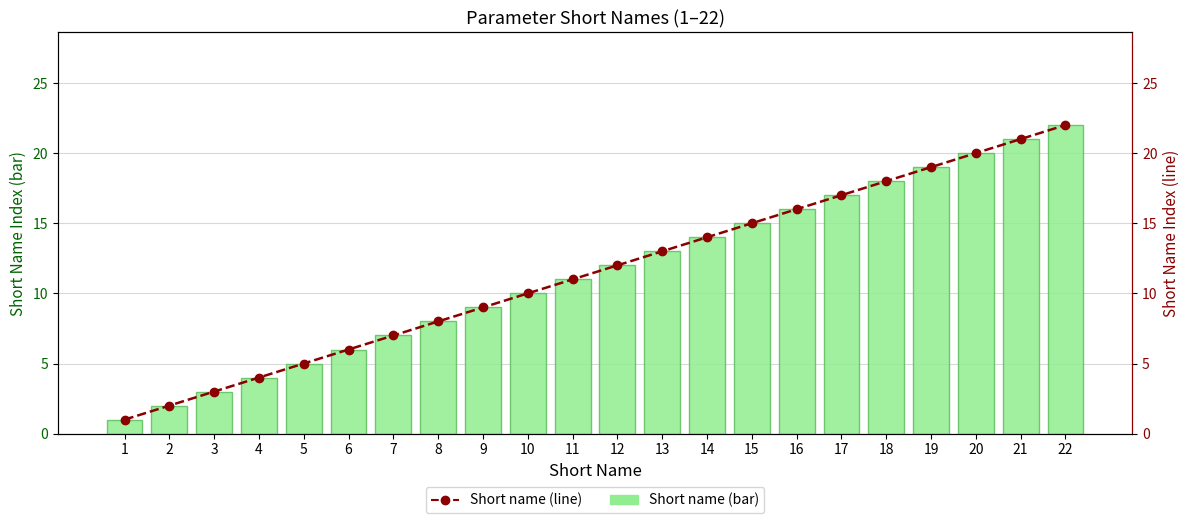

Where does the Short name (line) series first go above 12?

13